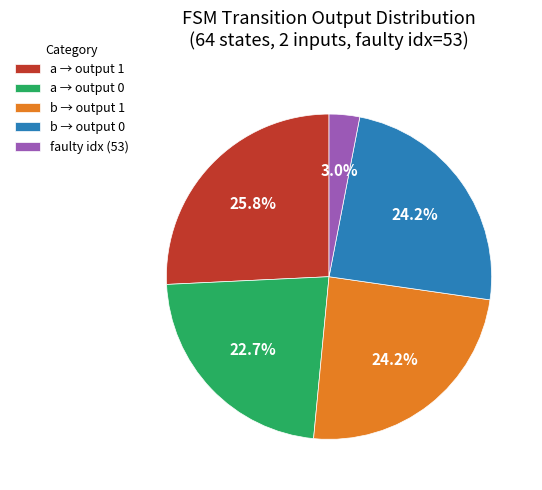

What is the smallest slice in the pie chart?

faulty idx (53)